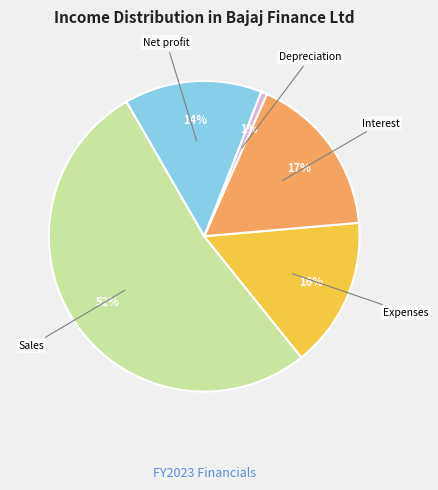

To the nearest percent, what is the average slice percentage?

20%